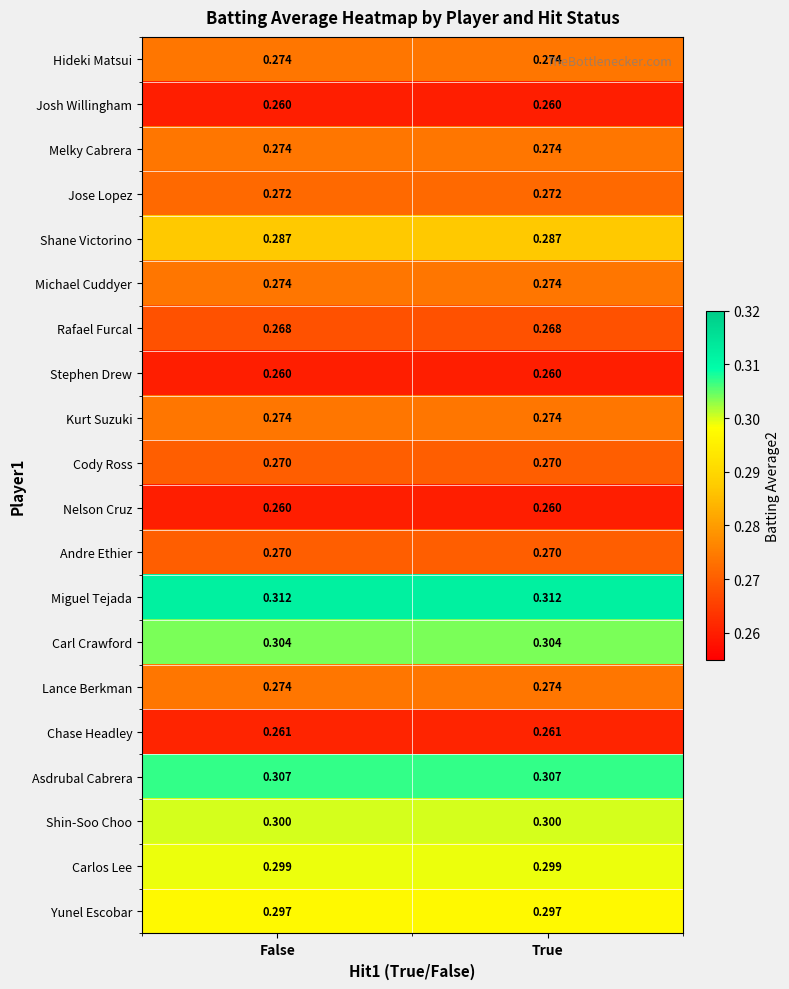

Which series has the largest total across all categories?

Miguel Tejada